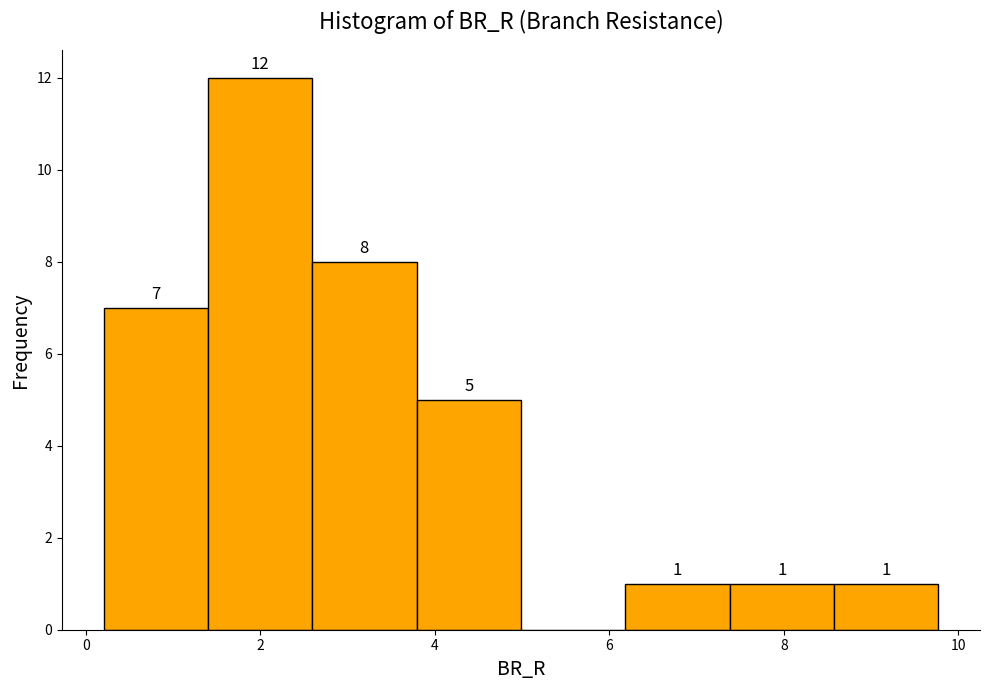

Over which range of the x-axis is the bar tallest?

1.4 to 2.6